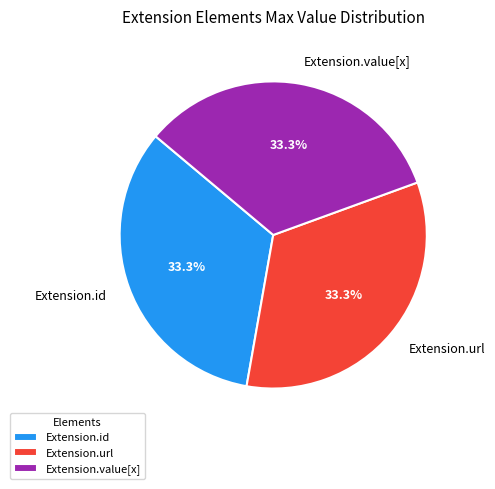

How many slices are in this pie chart?

3